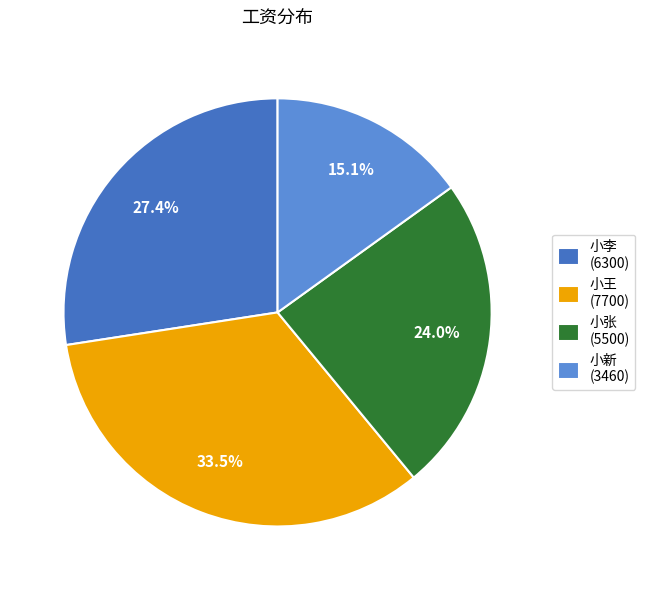

Between 小新 and 小张, which is larger?

小张